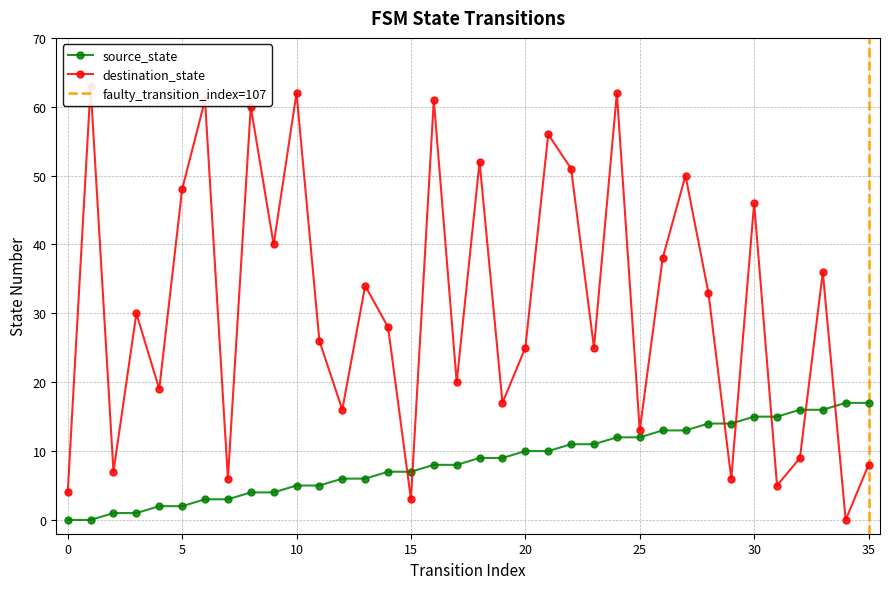

How many interior local peaks does the destination_state series have?

13